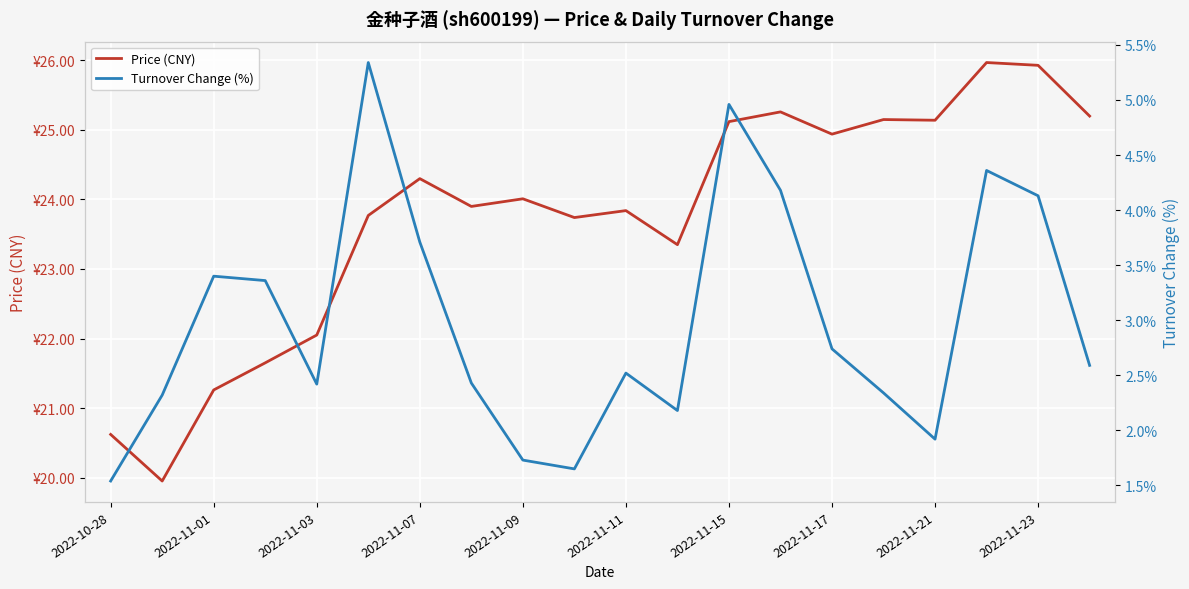

What position from the right is 2022-11-23?

2